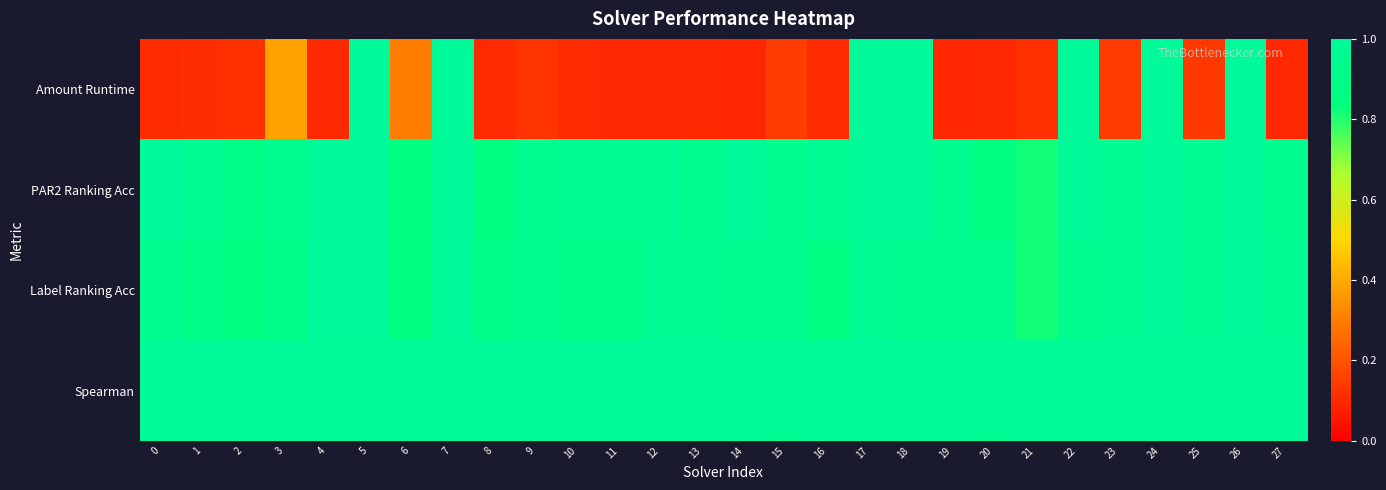

Count the number of categories in the chart.

28